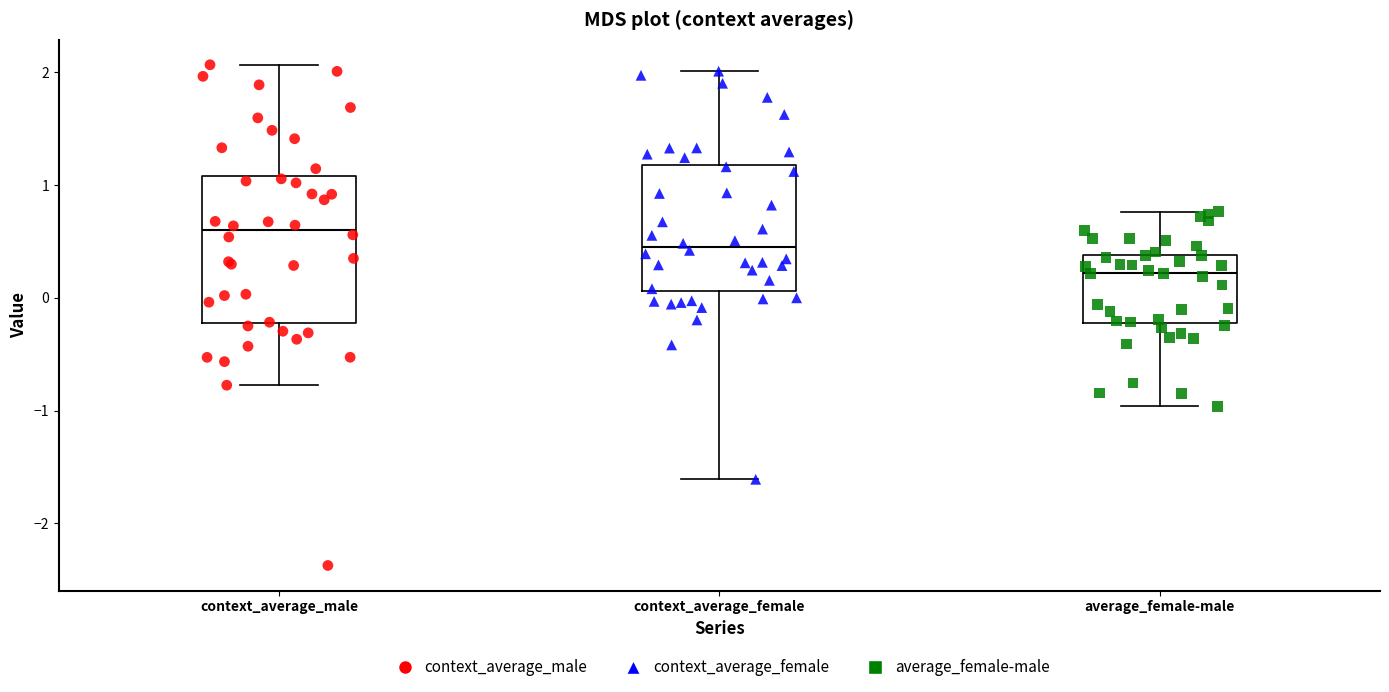

Reading left to right, read every box against the y-axis: the position of its median line, the range the box covers, and the ends of its whiskers. The values are not printed on the chart, so give them approximately, as read against the axis.

context_average_male: median 0.6, box -0.2 to 1.1, whiskers -0.8 to 2.1
context_average_female: median 0.5, box 0.1 to 1.2, whiskers -1.6 to 2.0
average_female-male: median 0.2, box -0.2 to 0.4, whiskers -1.0 to 0.8